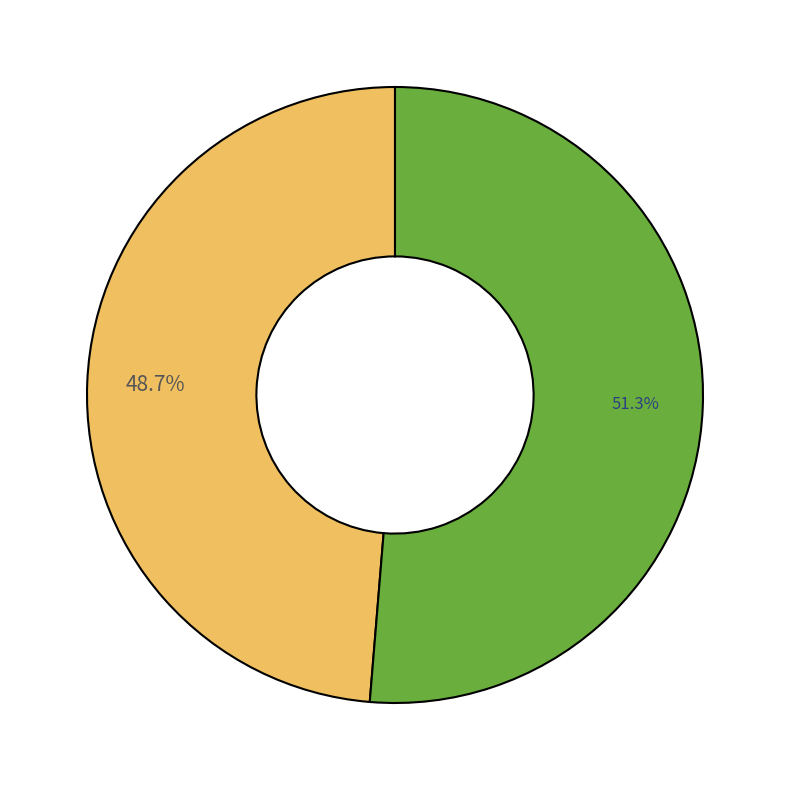

Is there a majority slice in this chart?

Yes